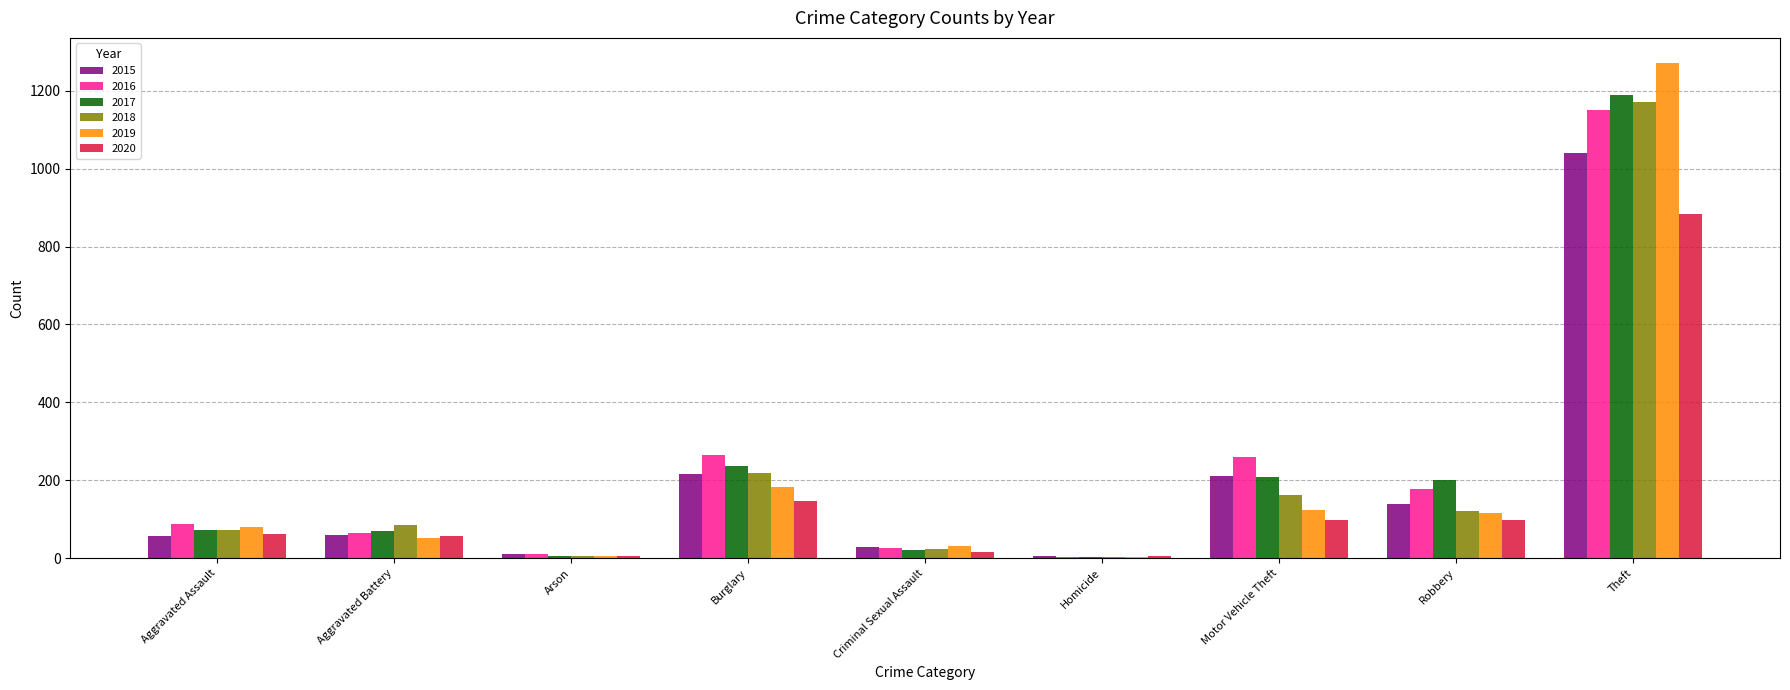

What are all the series names shown in the legend?

2015, 2016, 2017, 2018, 2019, 2020